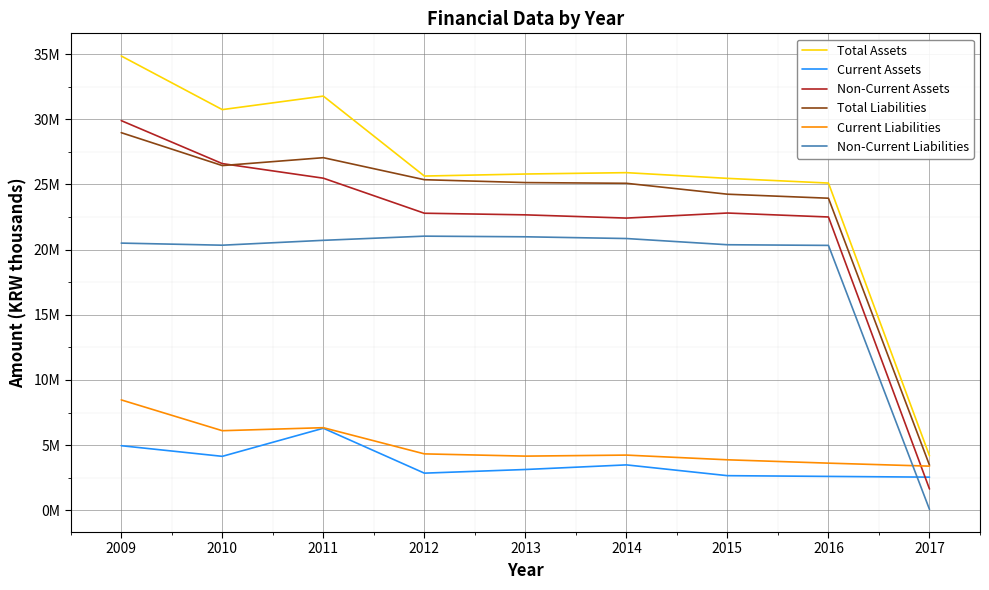

How many times do Non-Current Assets and Total Liabilities cross each other?

1